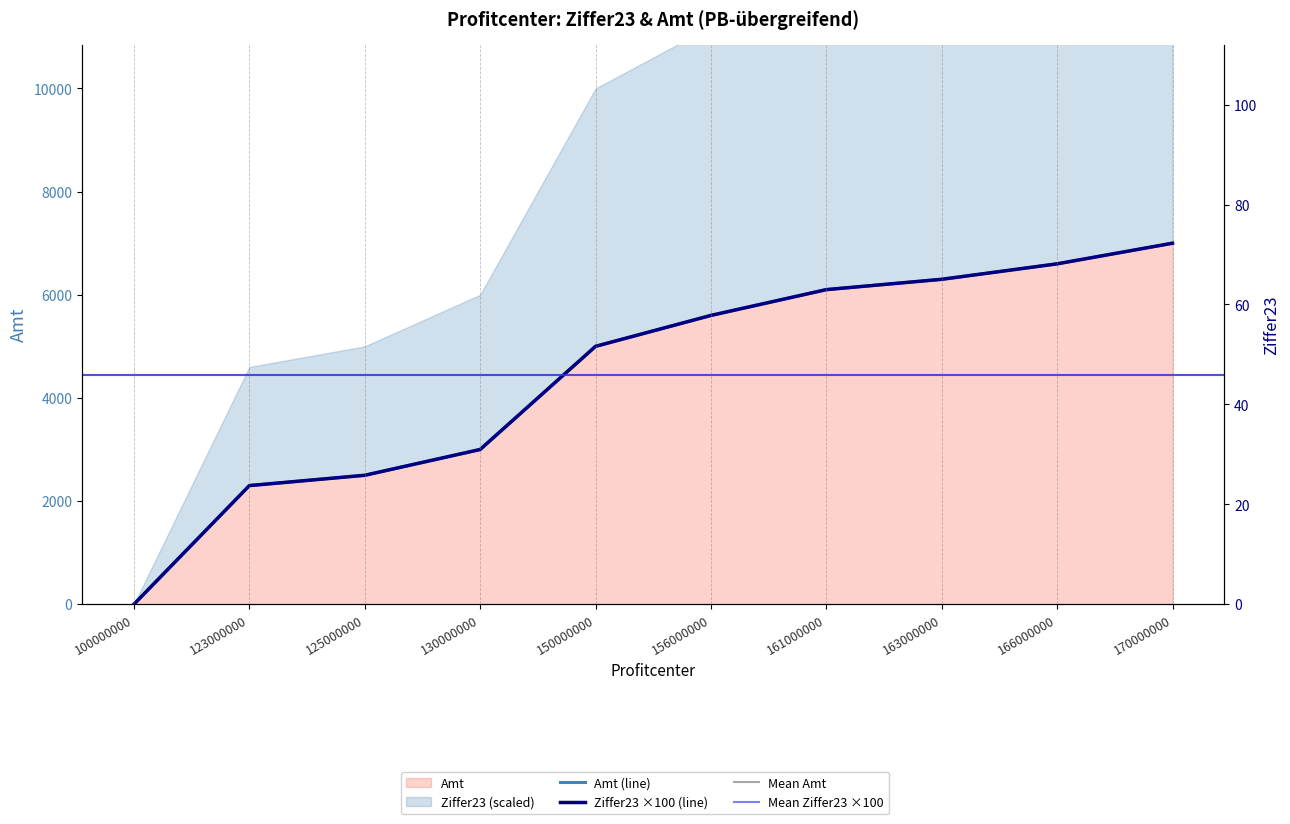

Which has a higher value, 100000000 or 166000000?

166000000